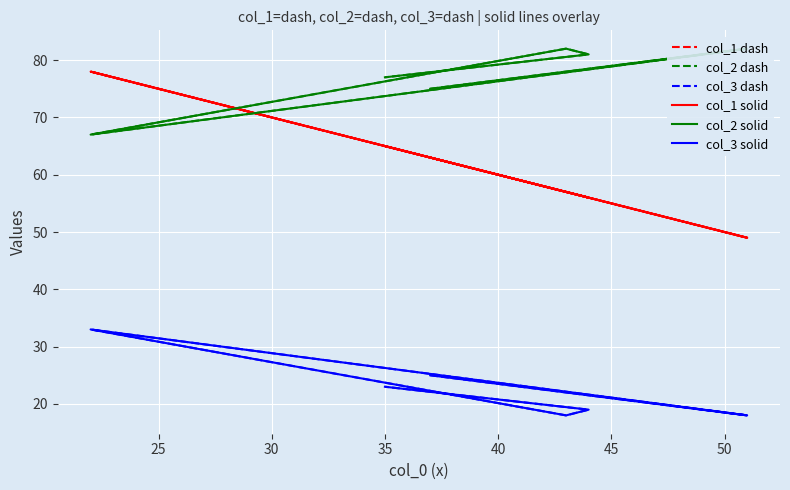

Reading left to right, extract all data points from this chart.

col_1 dash: 63	49	78	57	56	65
col_2 dash: 75	82	67	82	81	77
col_3 dash: 25	18	33	18	19	23
col_1 solid: 63	49	78	57	56	65
col_2 solid: 75	82	67	82	81	77
col_3 solid: 25	18	33	18	19	23